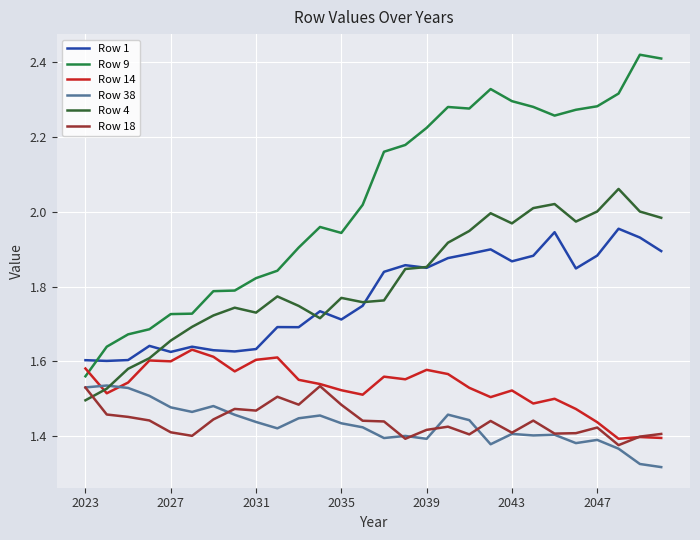

True or false: Row 9 and Row 18 intersect in this chart.

False